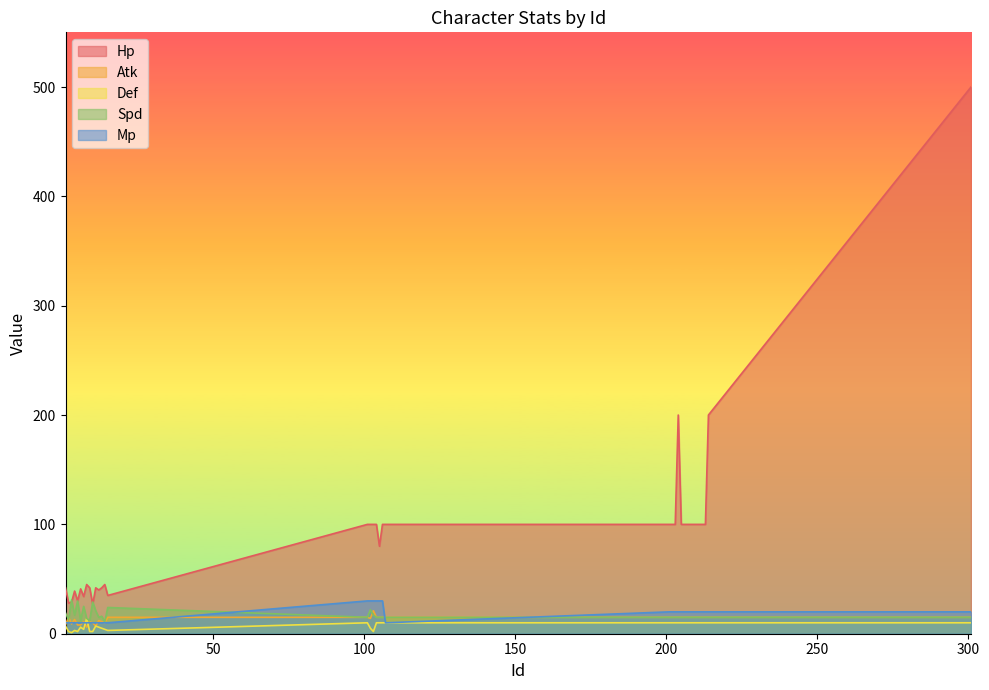

What is the approximate value of Spd at 201, to the nearest 5?

15